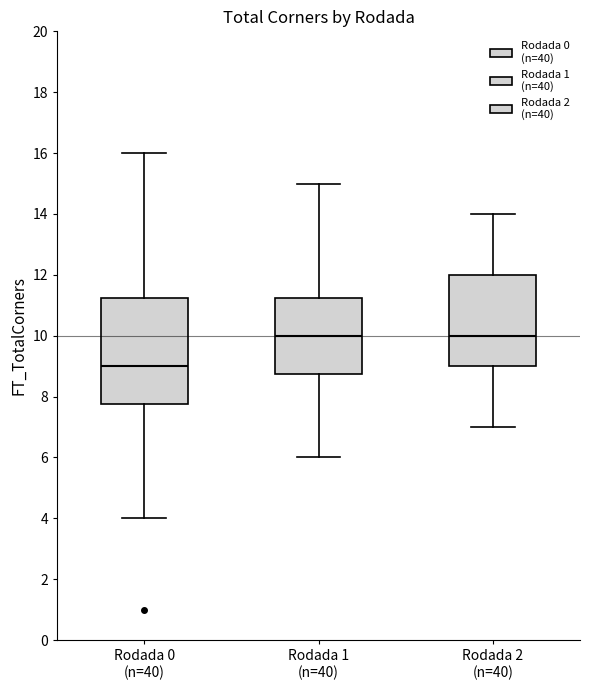

Reading left to right, read every box against the y-axis: the position of its median line, the range the box covers, and the ends of its whiskers. The values are not printed on the chart, so give them approximately, as read against the axis.

Rodada 0 (n=40): median 9.0, box 7.8 to 11.2, whiskers 4.0 to 16.0
Rodada 1 (n=40): median 10.0, box 8.8 to 11.2, whiskers 6.0 to 15.0
Rodada 2 (n=40): median 10.0, box 9.0 to 12.0, whiskers 7.0 to 14.0